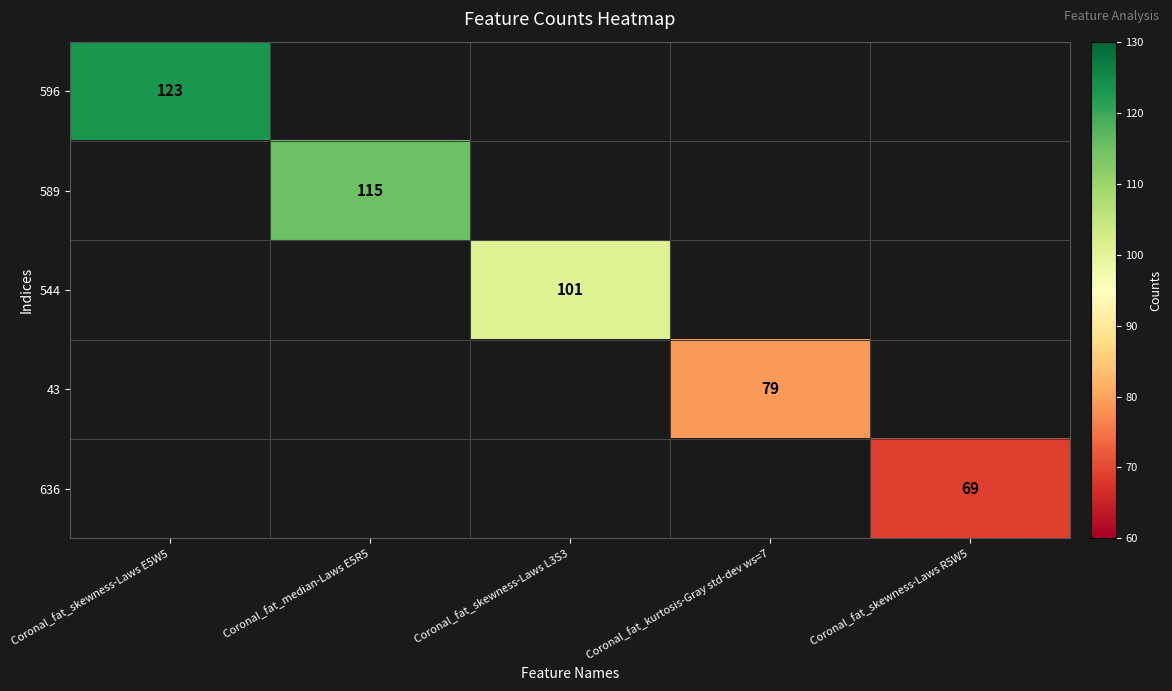

True or false: 596 has a value of 28 at Coronal_fat_skewness-Laws E5W5.

False